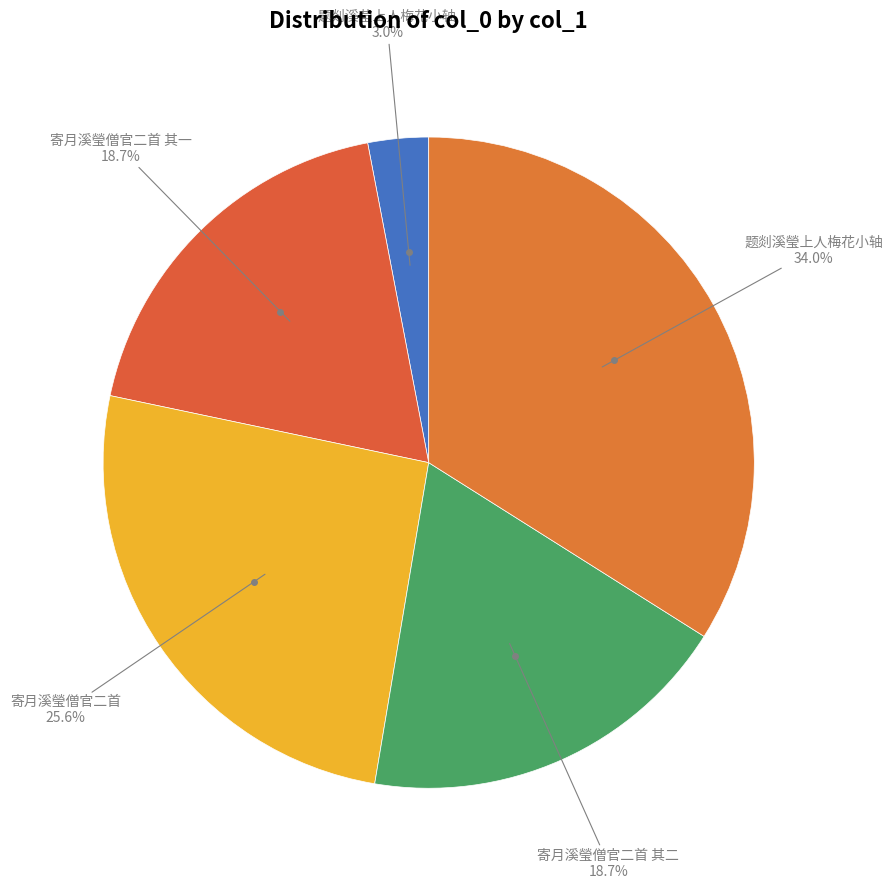

What is the smallest slice in the pie chart?

题剡溪莹上人梅花小轴